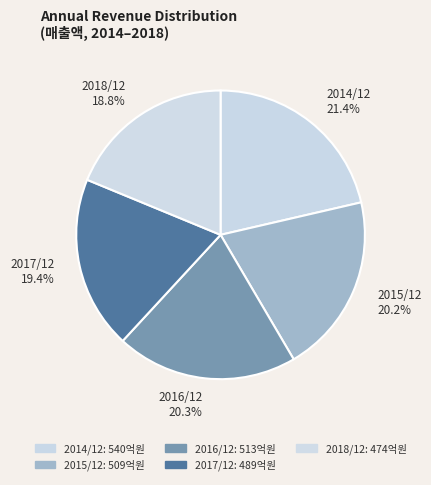

How many segments does this pie chart have?

5